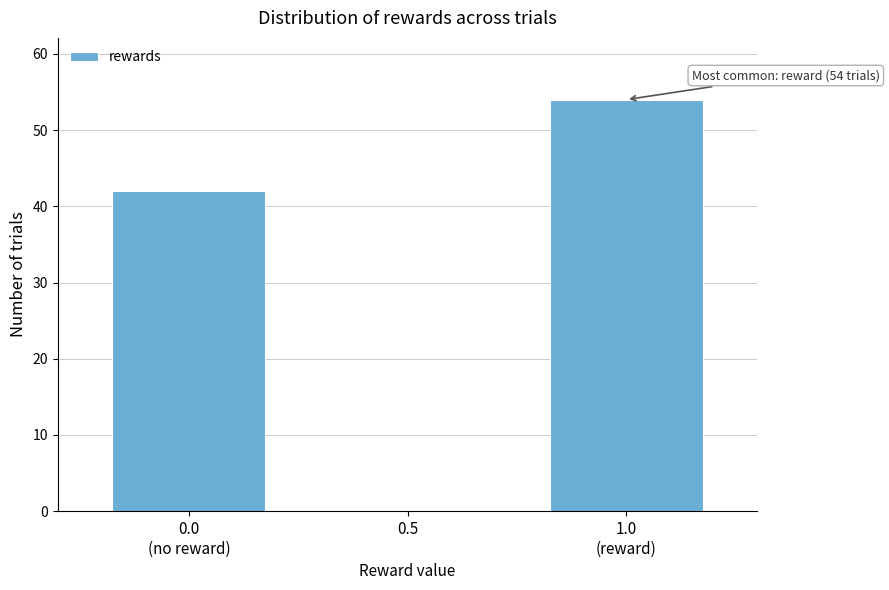

What is the greatest value displayed?

54